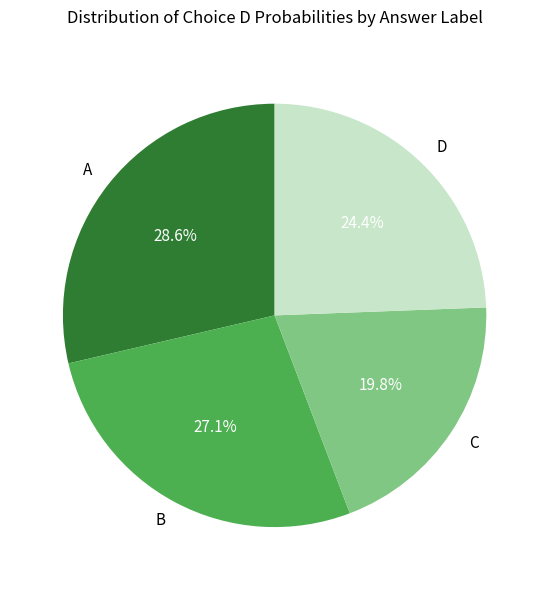

Is there a majority slice in this chart?

No